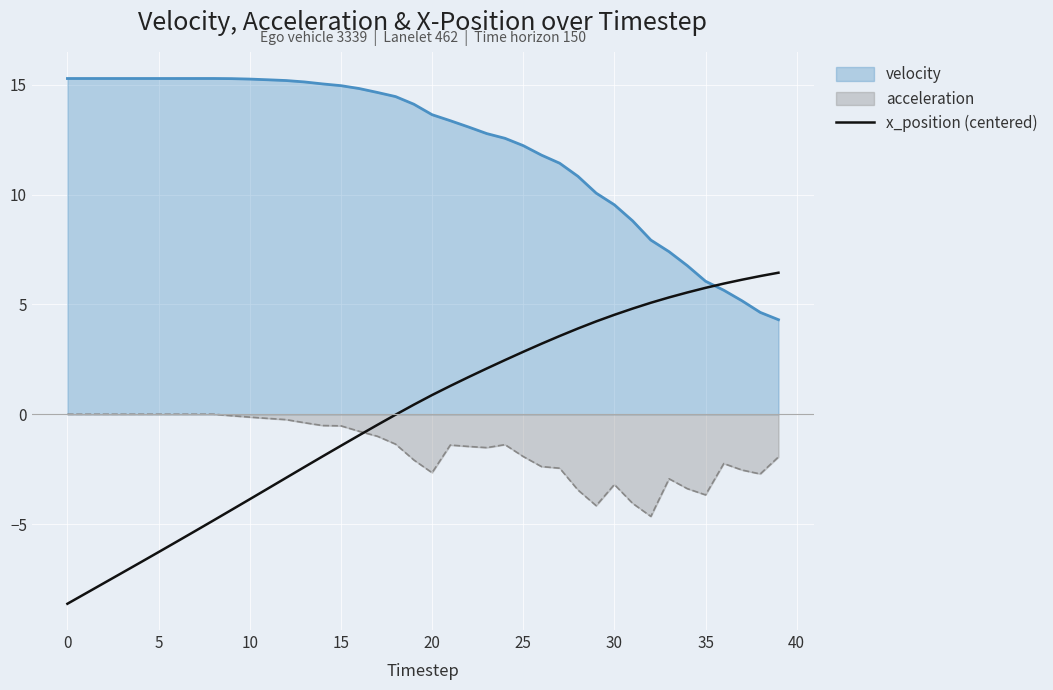

What is the lowest value of the velocity series?

4.3